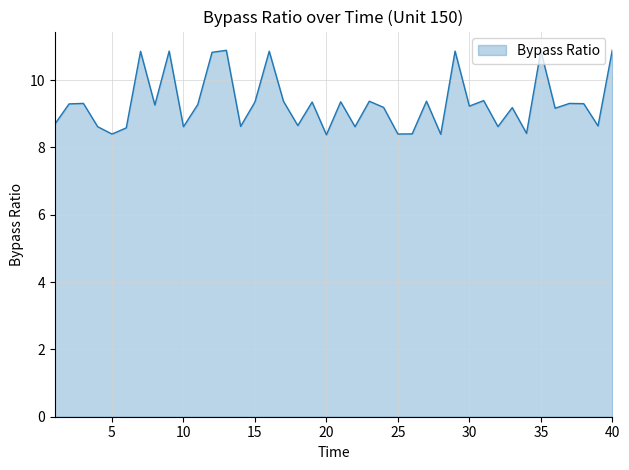

What is the difference between the maximum and minimum values?

2.5